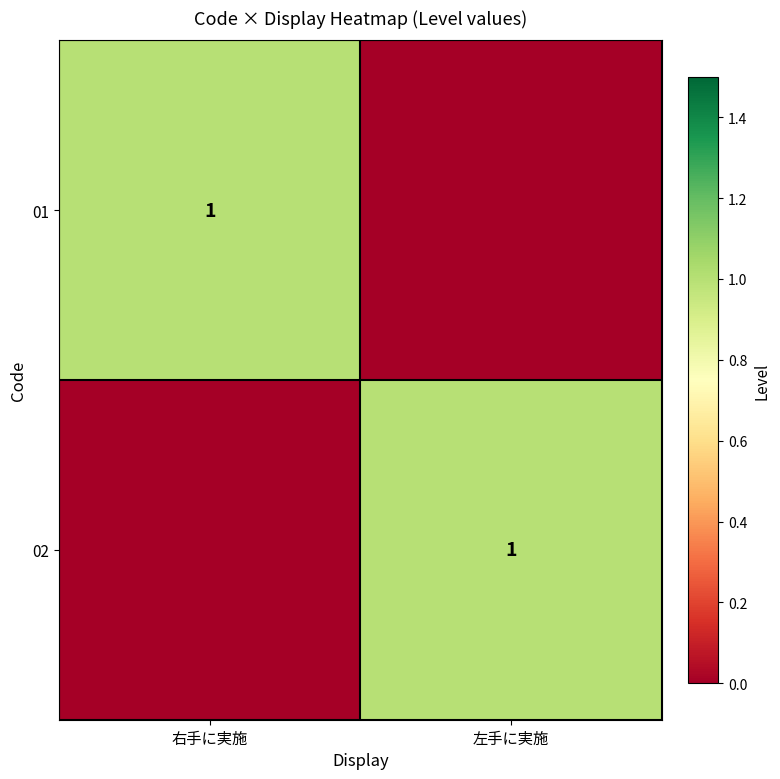

At which category does the chart reach its peak across all series?

右手に実施